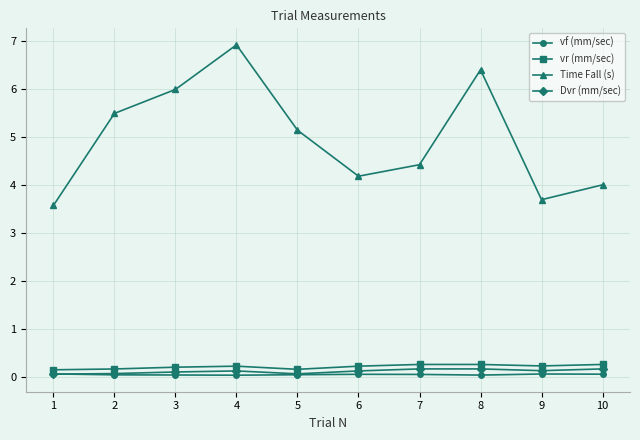

In Time Fall (s), how many points are higher than both neighbors (excluding endpoints)?

2